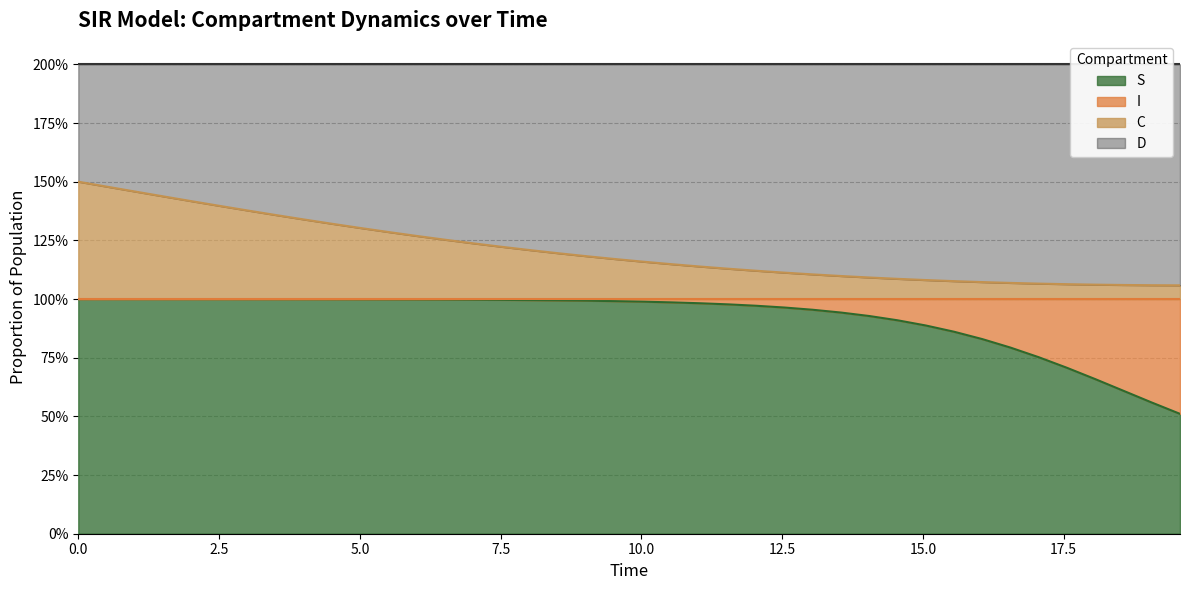

What is the average value of the S series?

0.9